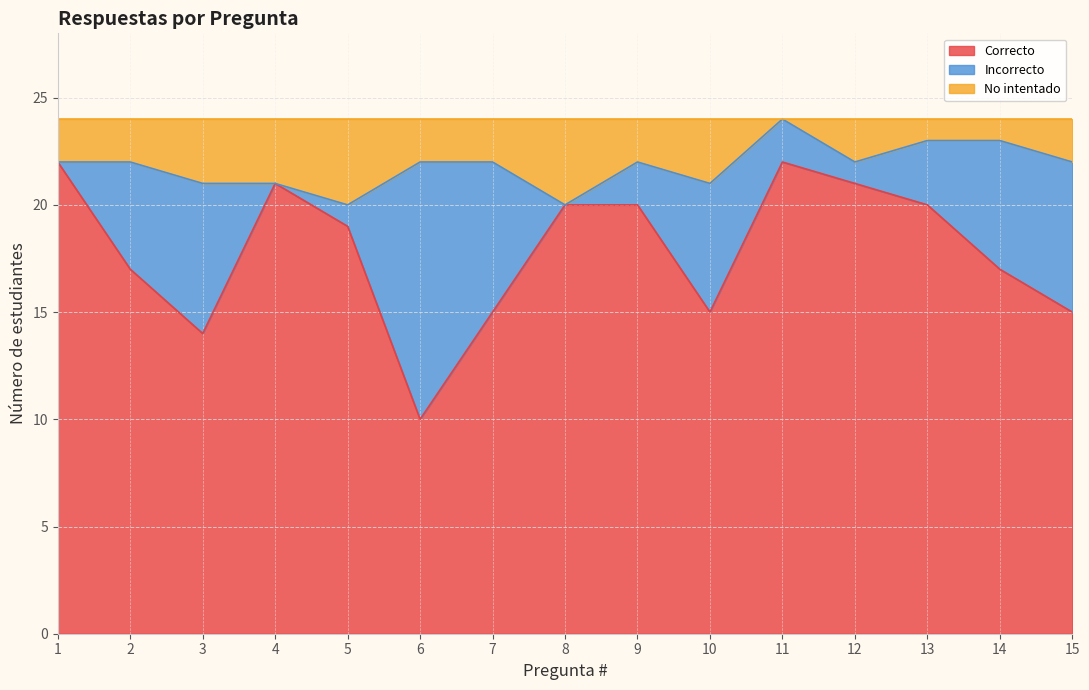

What is the lowest value of the Correcto series?

10